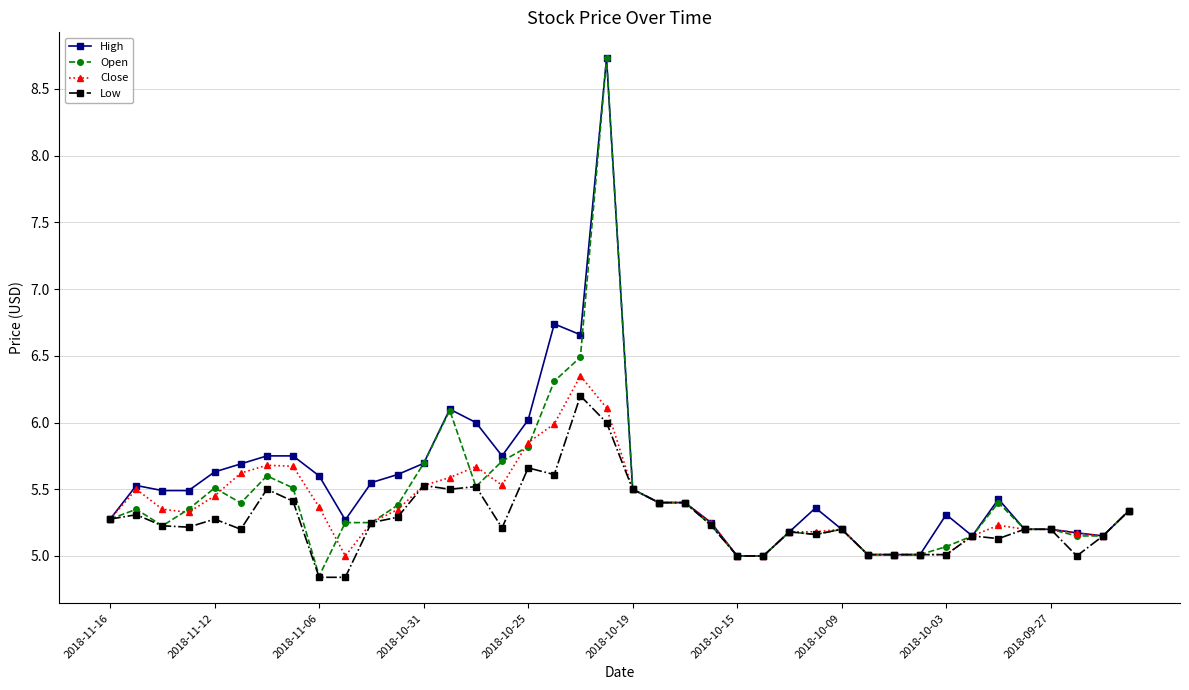

True or false: Open has more than 2 points higher than both neighbors.

True